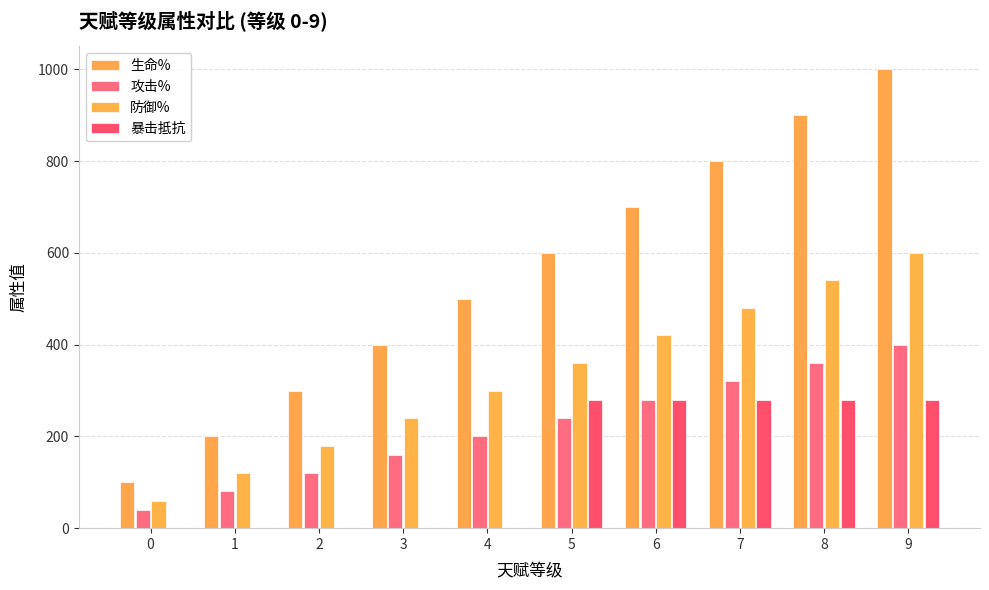

Reading left to right, list all the values displayed in this chart.

生命%: 0=100	1=200	2=300	3=400	4=500	5=600	6=700	7=800	8=900	9=1000
攻击%: 0=40	1=80	2=120	3=160	4=200	5=240	6=280	7=320	8=360	9=400
防御%: 0=60	1=120	2=180	3=240	4=300	5=360	6=420	7=480	8=540	9=600
暴击抵抗: 0=0	1=0	2=0	3=0	4=0	5=280	6=280	7=280	8=280	9=280